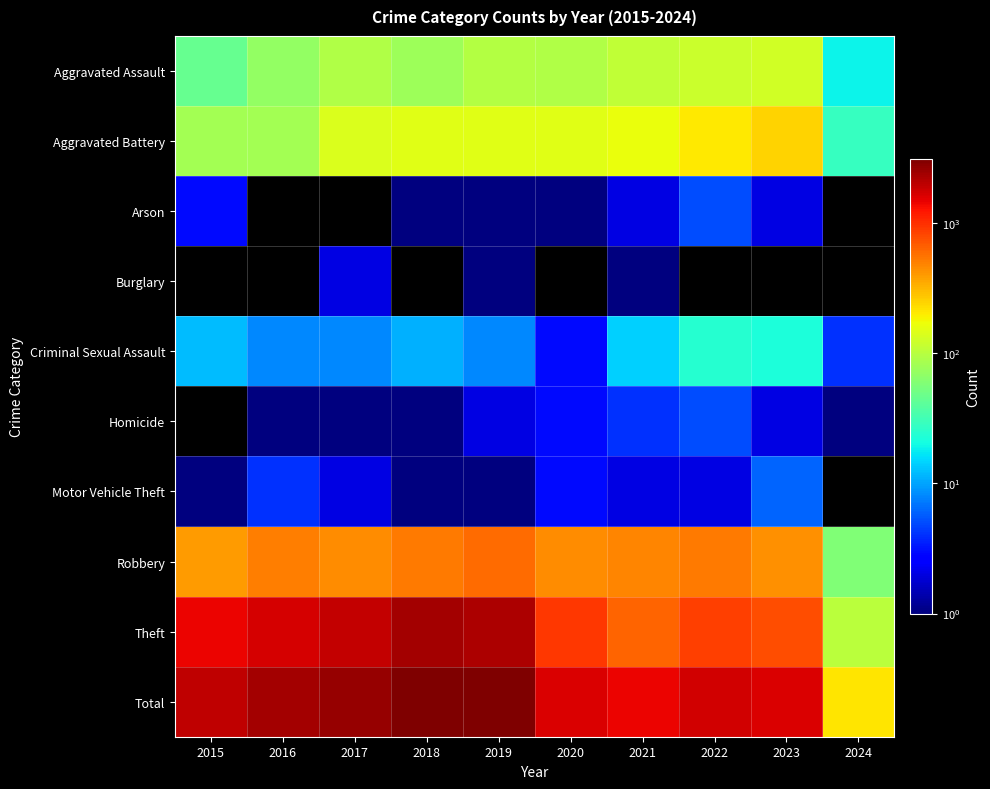

What is the maximum value shown in the chart?

3105